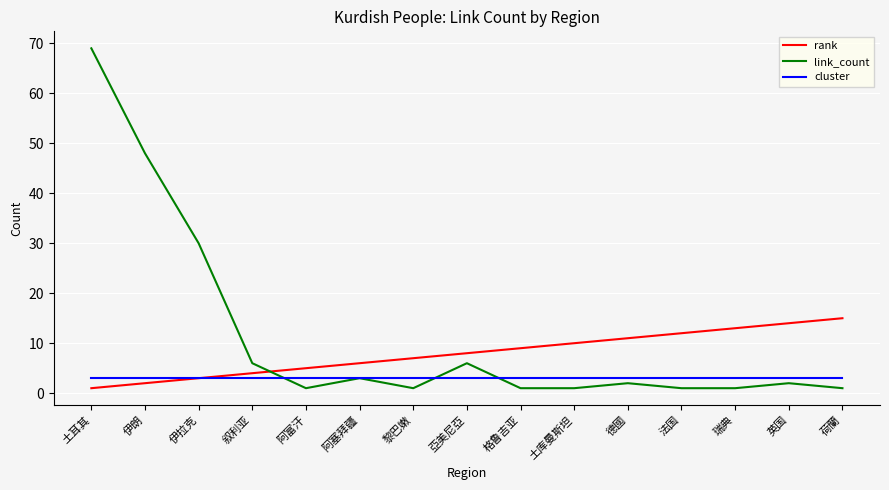

What is the spread (max minus min) of values at 荷蘭?

14